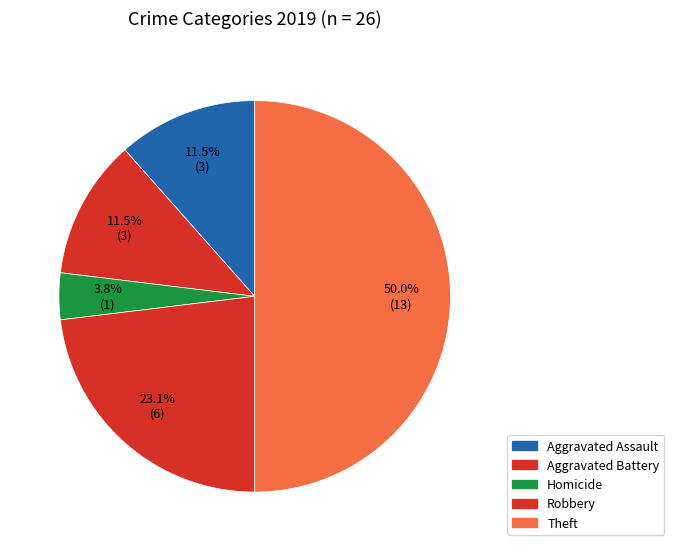

How many segments does this pie chart have?

5